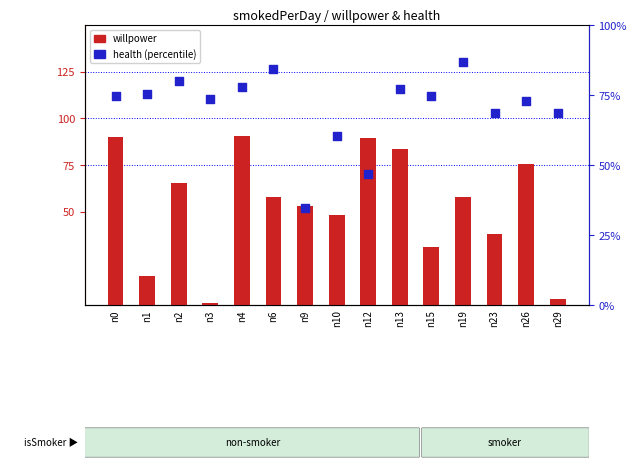

What are all the series names shown in the legend?

willpower, health (percentile)